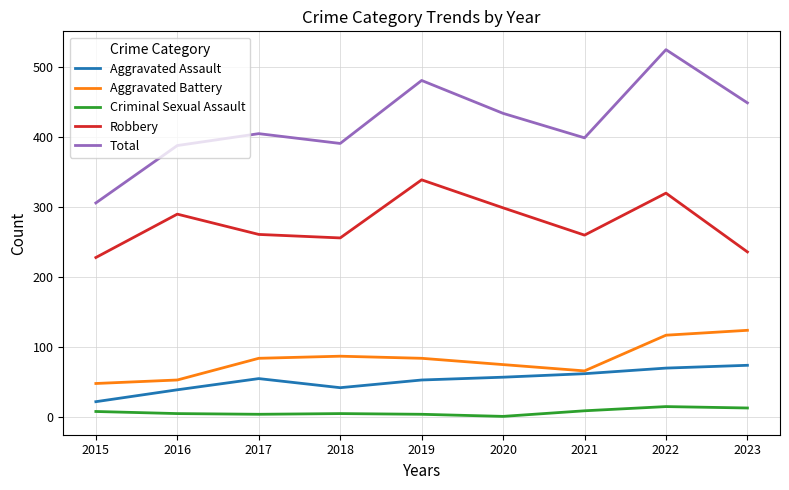

What is the sum of all Aggravated Battery values?

738